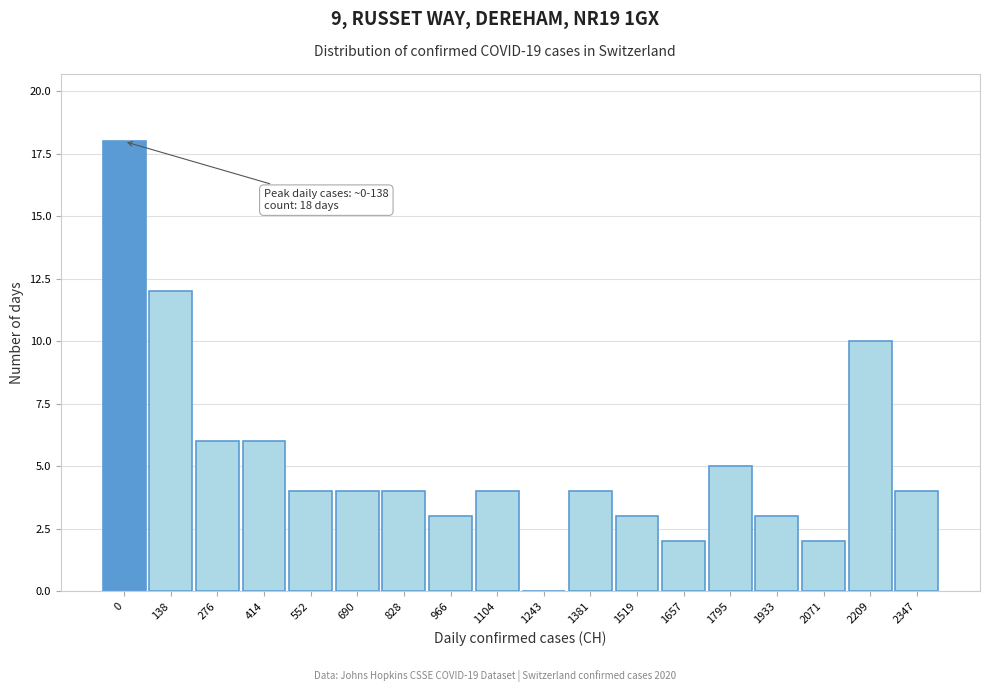

Reading right to left, extract all data points from this chart.

2347=4	2209=10	2071=2	1933=3	1795=5	1657=2	1519=3	1381=4	1243=0	1104=4	966=3	828=4	690=4	552=4	414=6	276=6	138=12	0=18